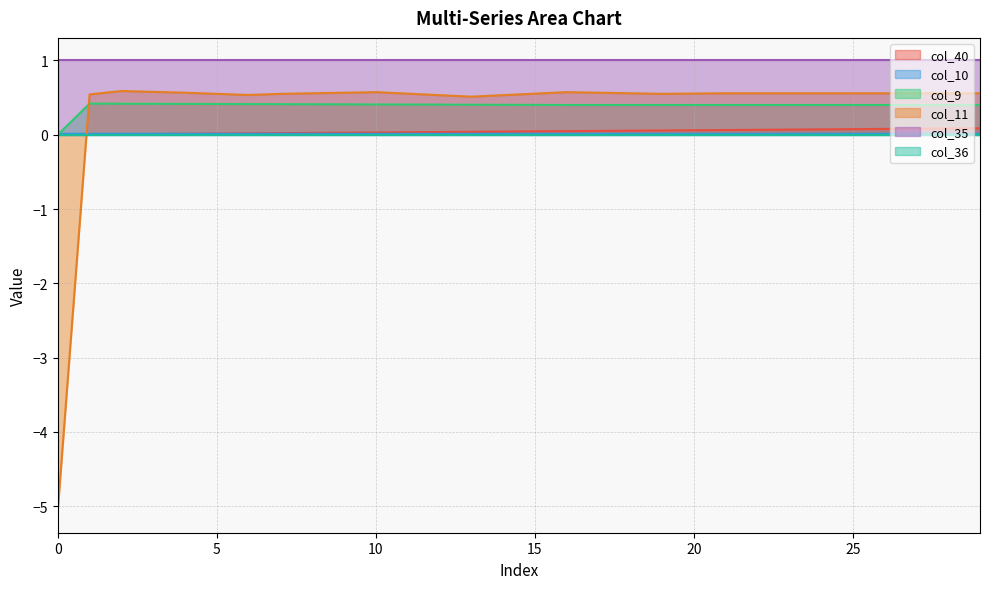

True or false: col_40 has a value of 0.1 at 13.

False